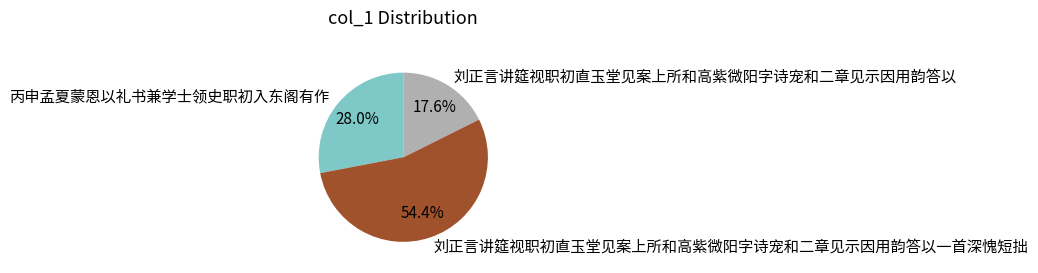

The 刘正言讲筵视职初直玉堂见案上所和高紫微阳字诗宠和二章见示因用韵答以 slice represents 27% of the pie. True or false?

False